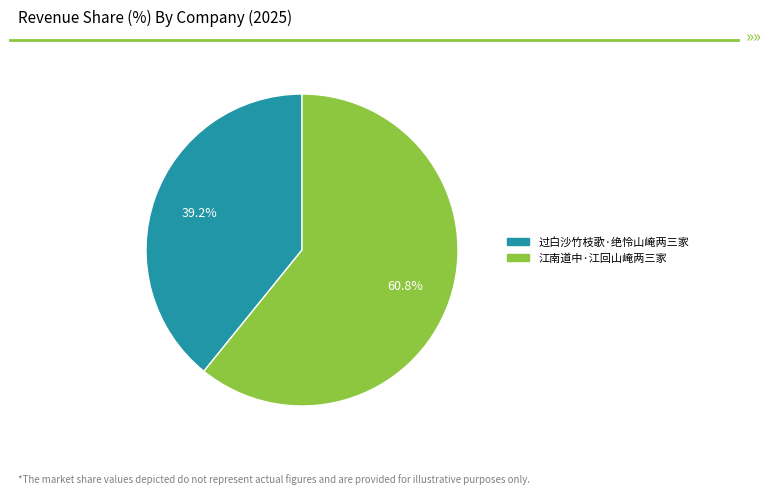

Is 过白沙竹枝歌·绝怜山崦两三家 the majority of the pie?

No